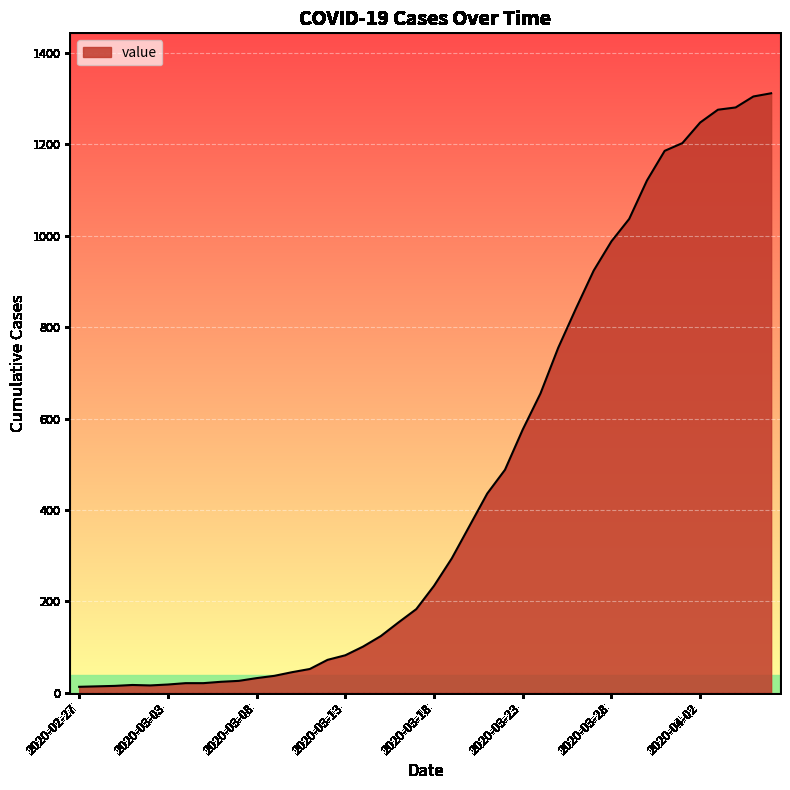

What is the difference between the maximum and minimum values?

1299